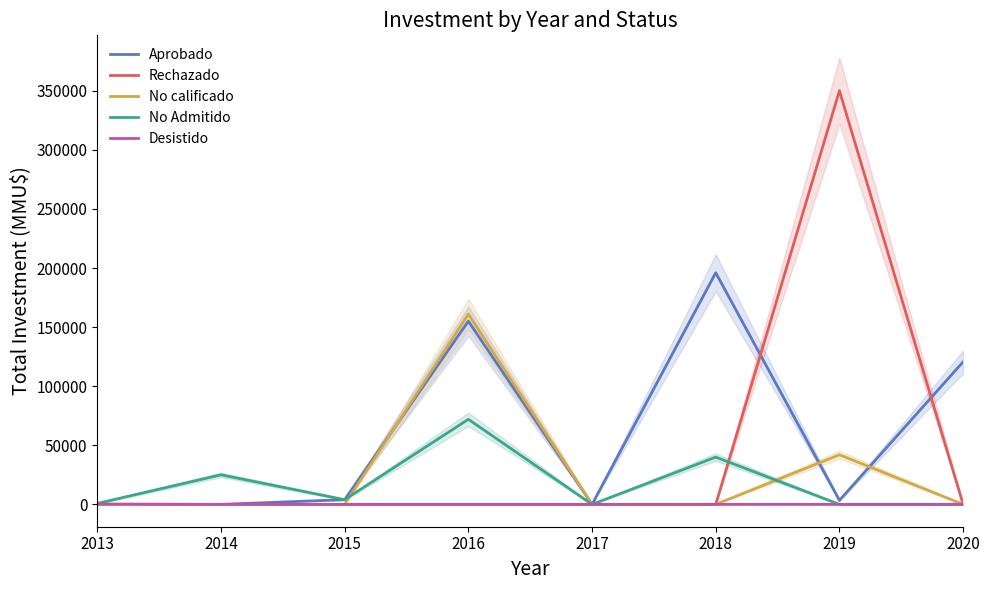

True or false: Desistido and No Admitido cross at least once.

False